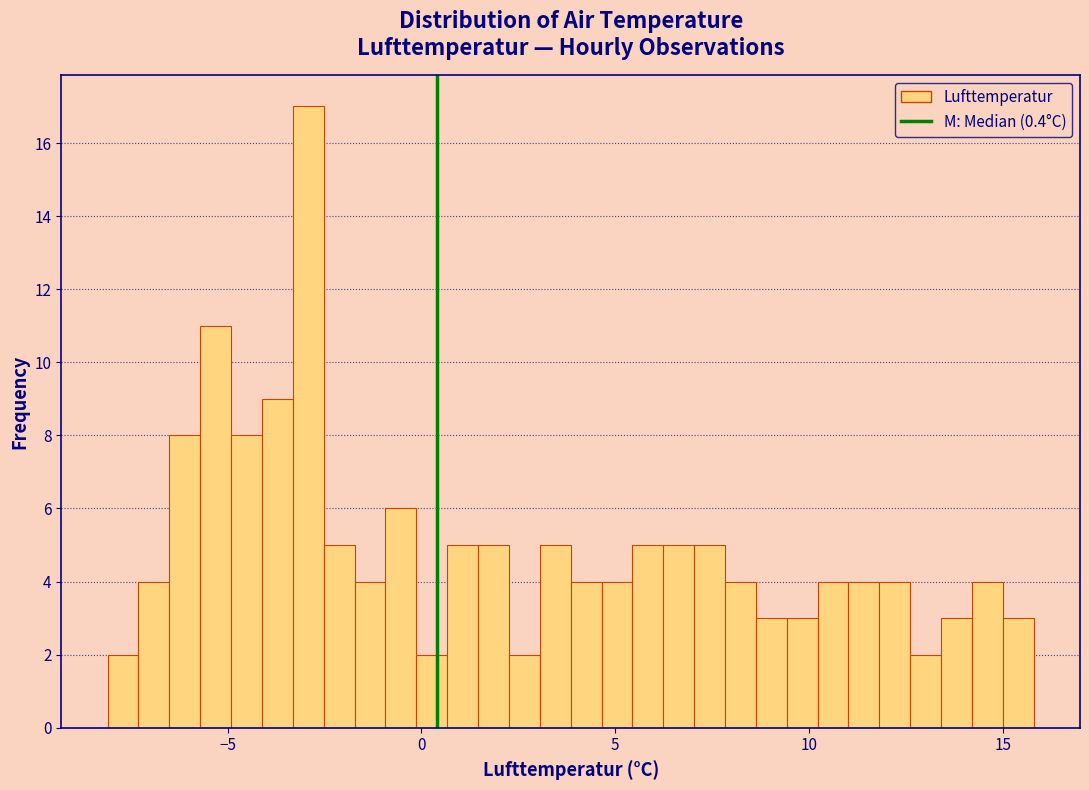

Around what value on the x-axis is the tallest bar? Give the approximate position of its centre, as read against the axis.

-3.0